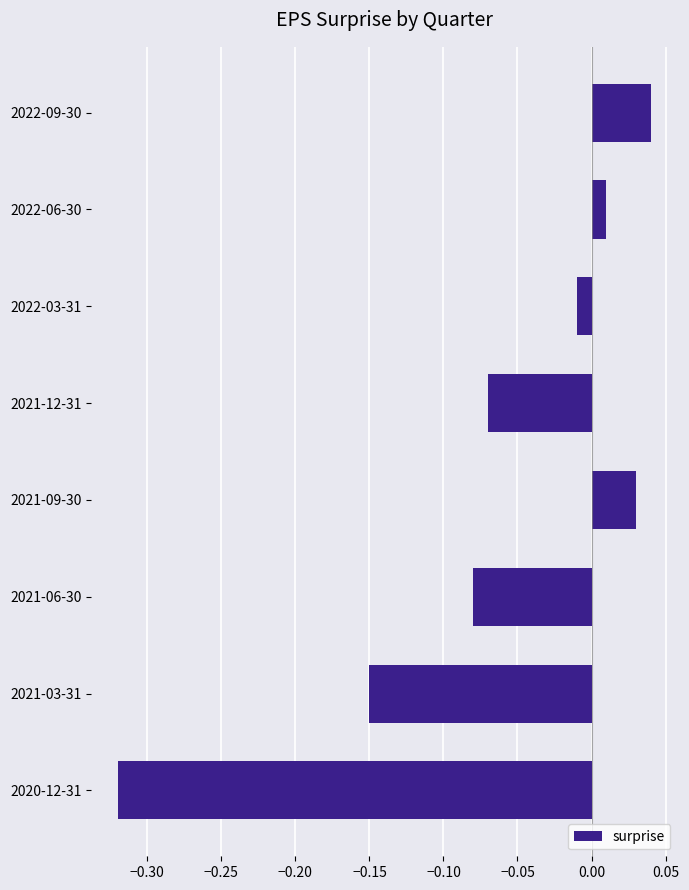

What position from the bottom is 2021-03-31?

2